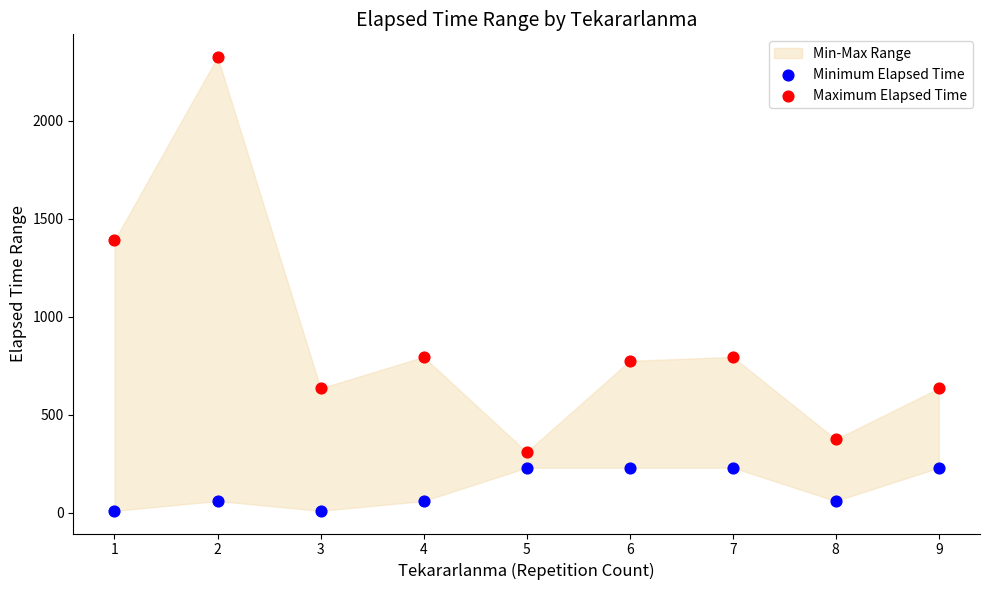

Across all series, what Y value is closest to 1167?

1390